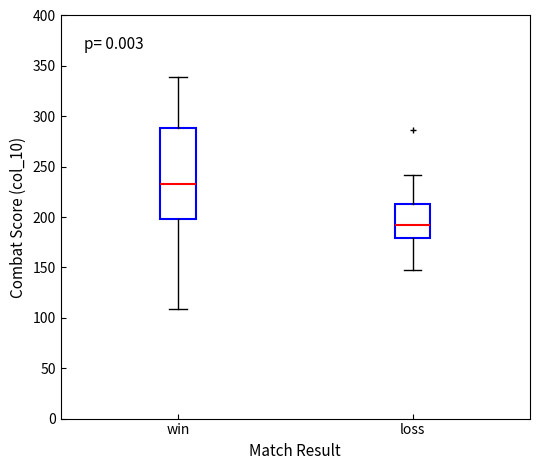

Which box's median line is the lowest?

loss